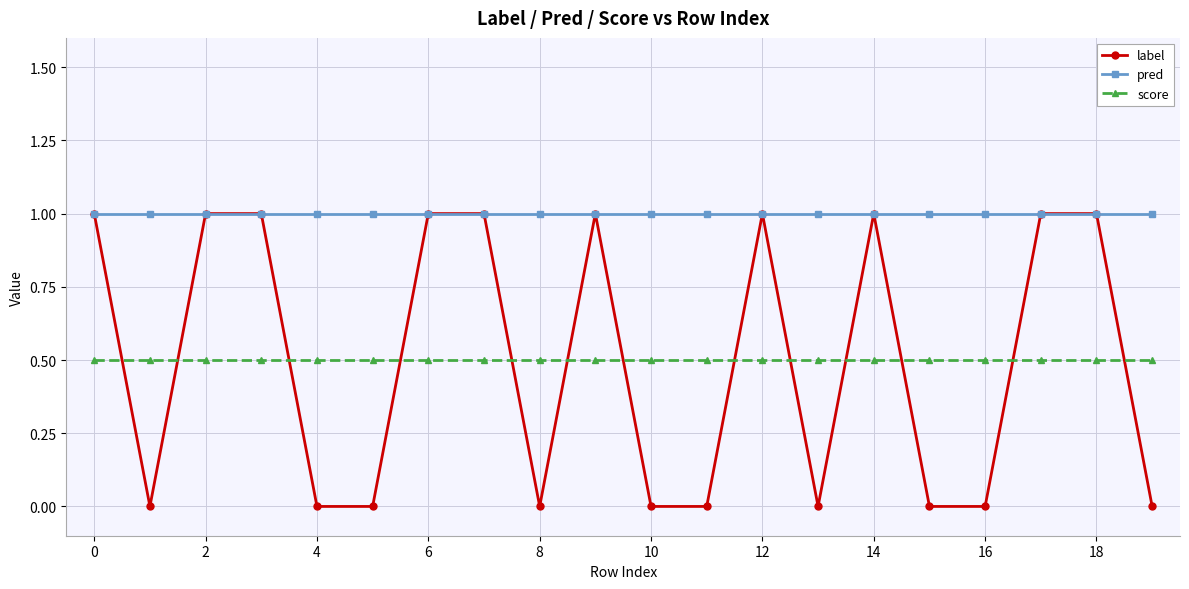

Which series has the widest spread of values?

label